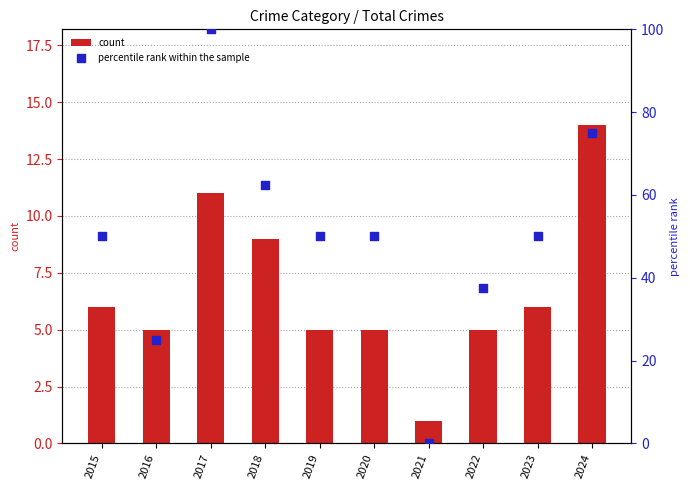

Which series contains the lowest Y value?

percentile rank within the sample